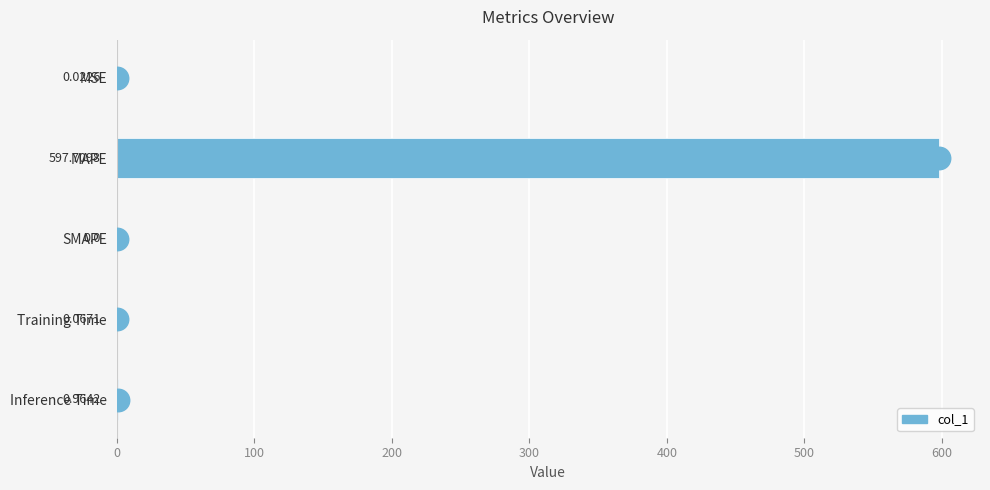

Which category has the highest value across all series?

MAPE